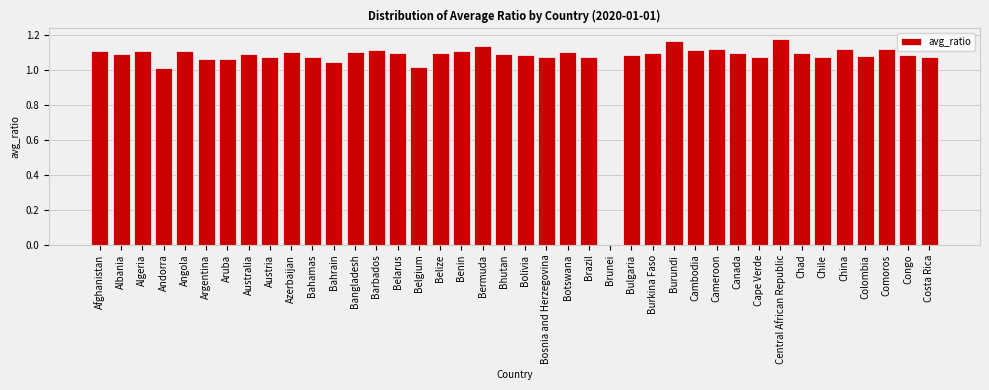

What is the sum of all values?

42.7